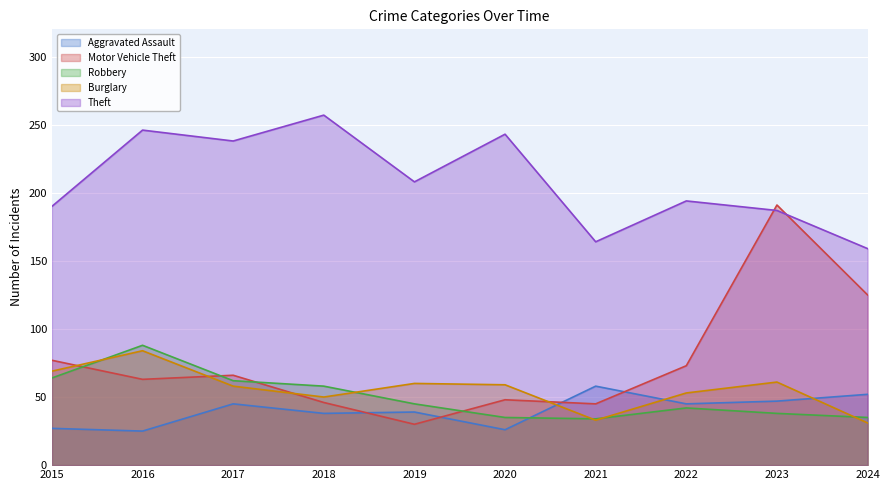

List the labels in order of Aggravated Assault value, largest first.

2021, 2024, 2023, 2017, 2022, 2019, 2018, 2015, 2020, 2016